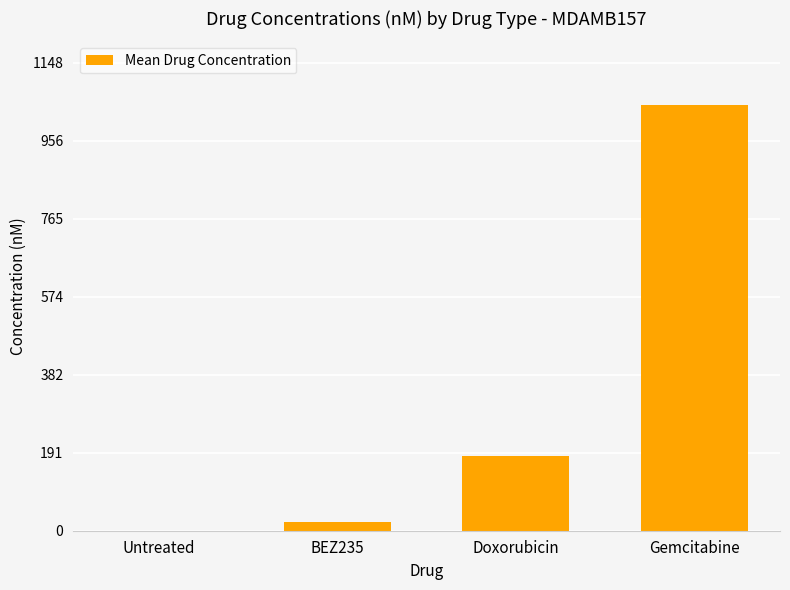

The value at Doxorubicin is 183.0. True or false?

True